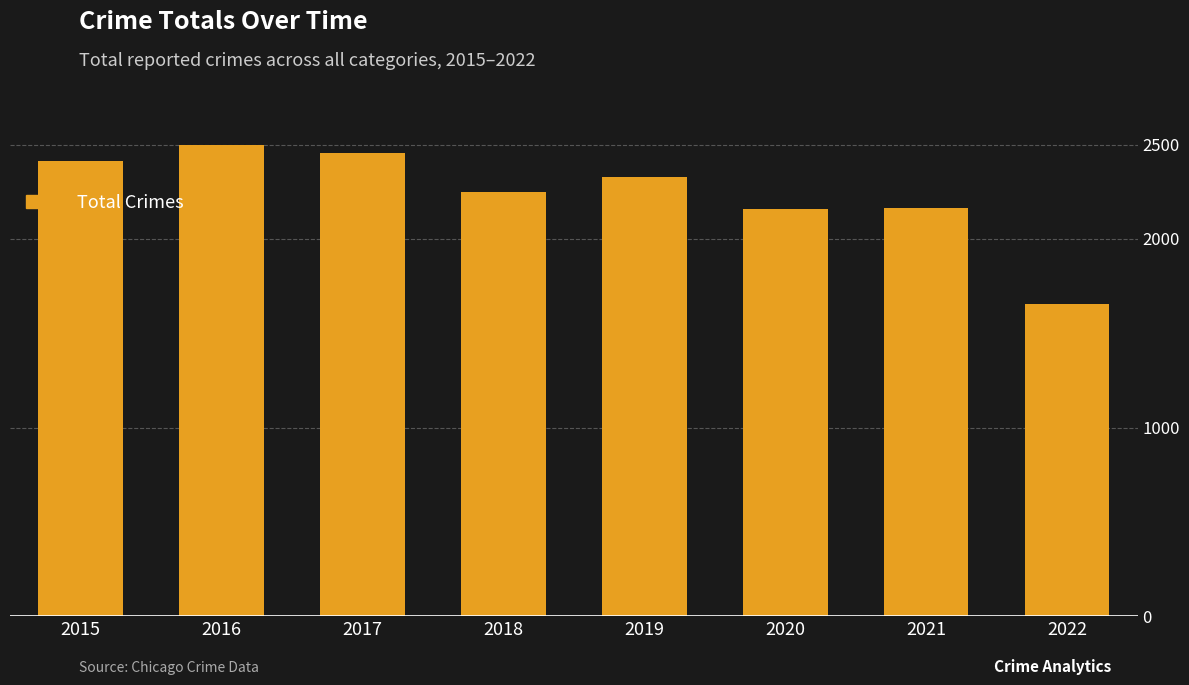

How many data points does each series have?

8